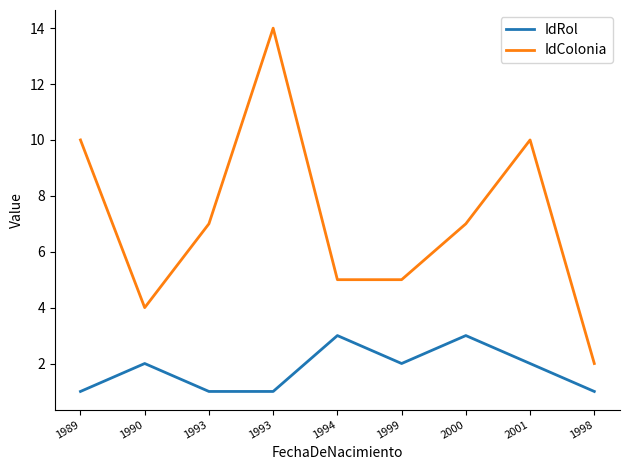

True or false: IdColonia and IdRol cross at least once.

False